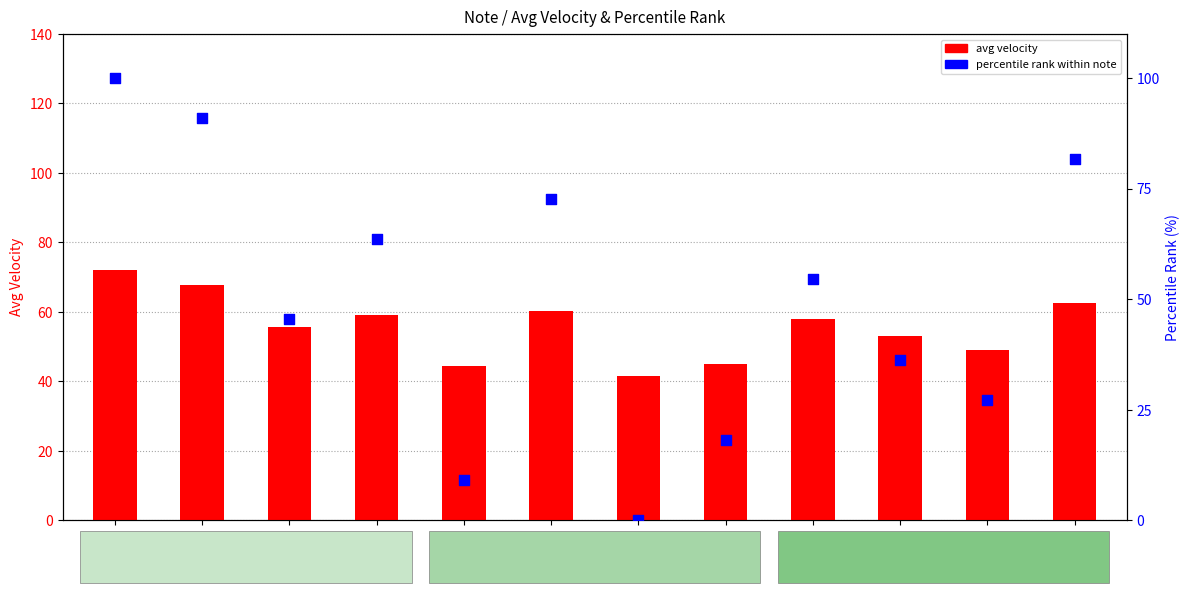

What is the total value across all series at 73?

144.3